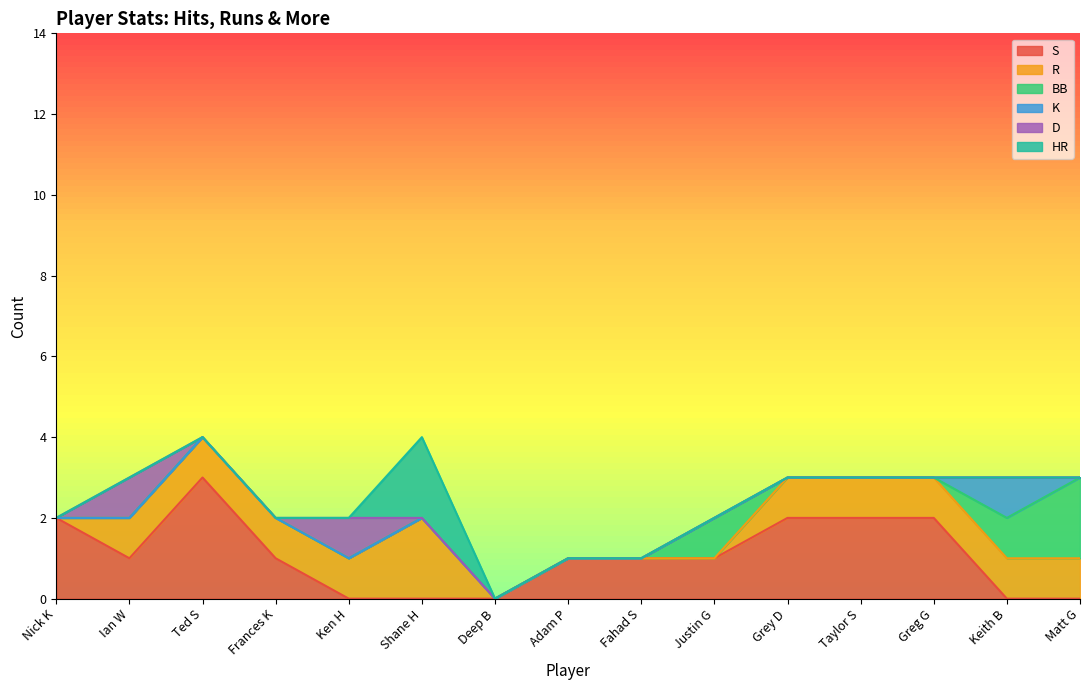

Which label corresponds to the smallest value in the chart?

Ken H